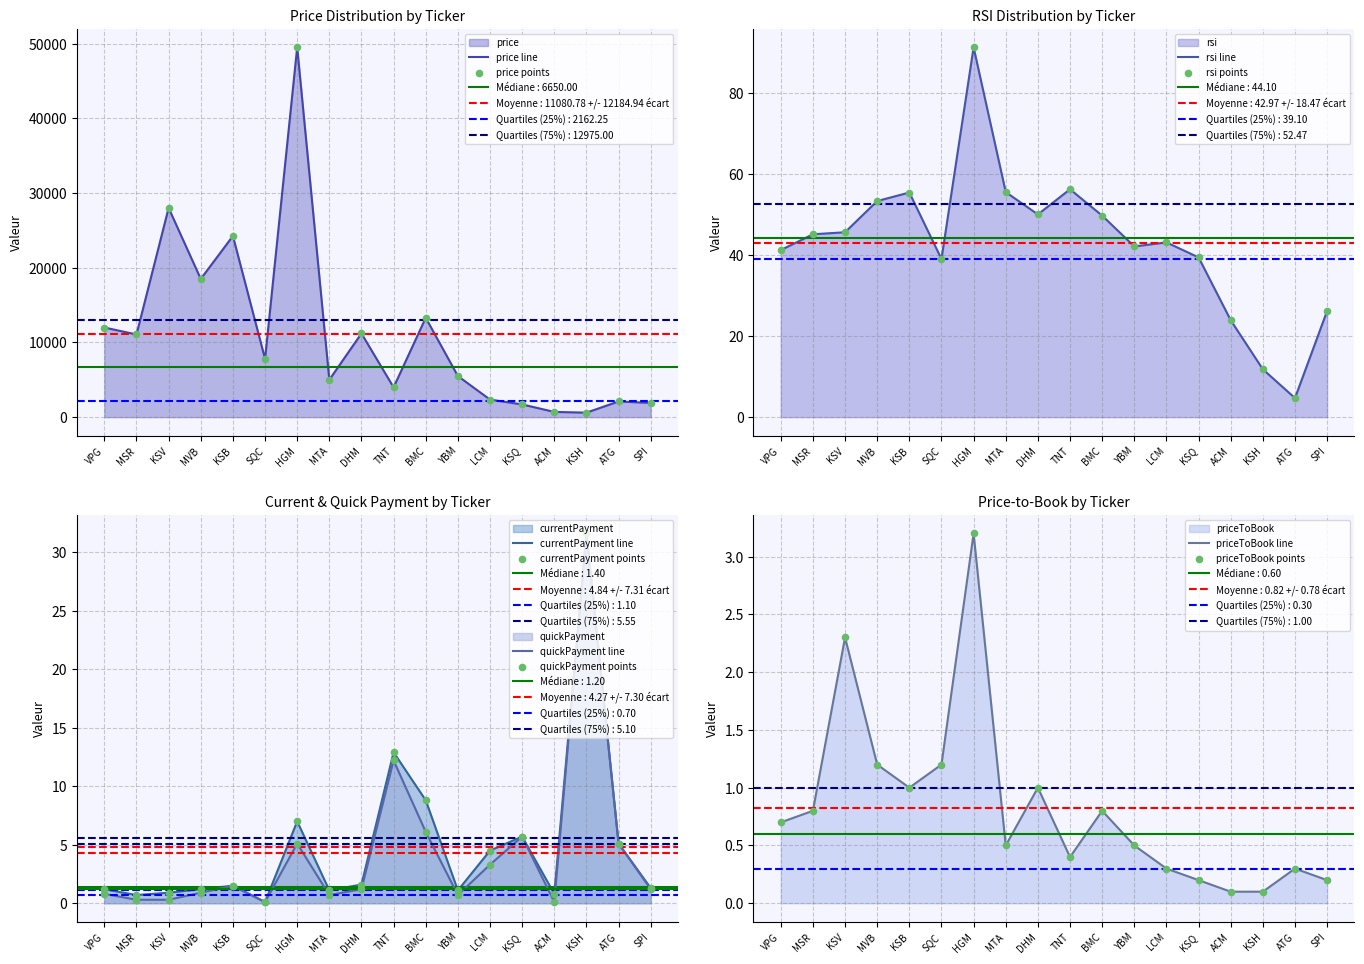

Which series contains the lowest Y value?

currentPayment